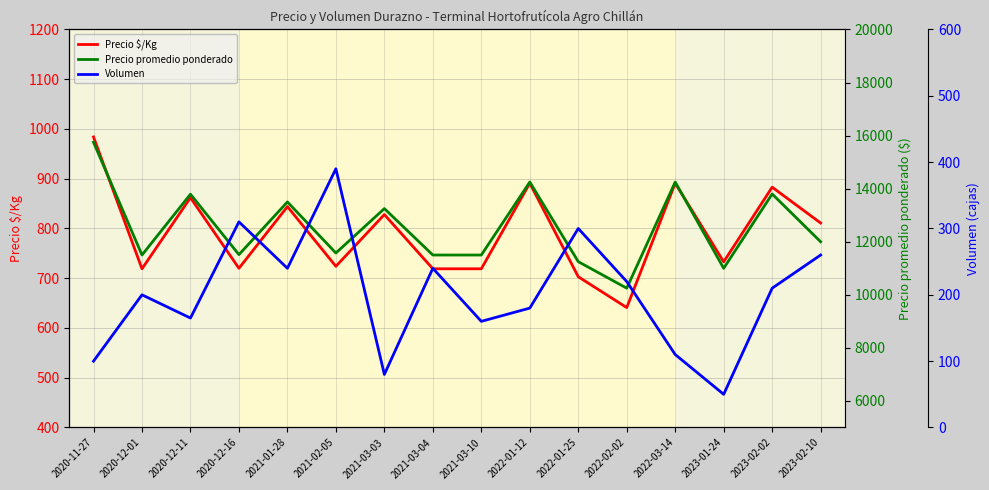

What is the maximum value for Volumen?

390